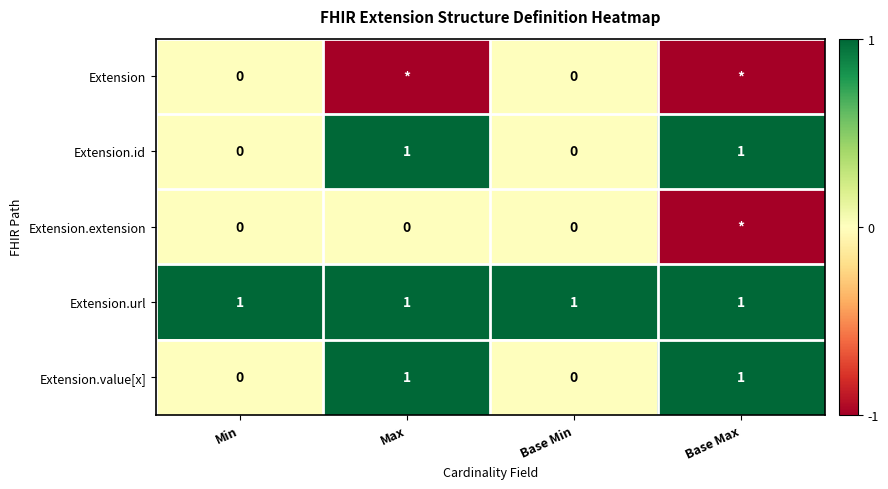

True or false: Extension.id has a value of 0 at Base Min.

True